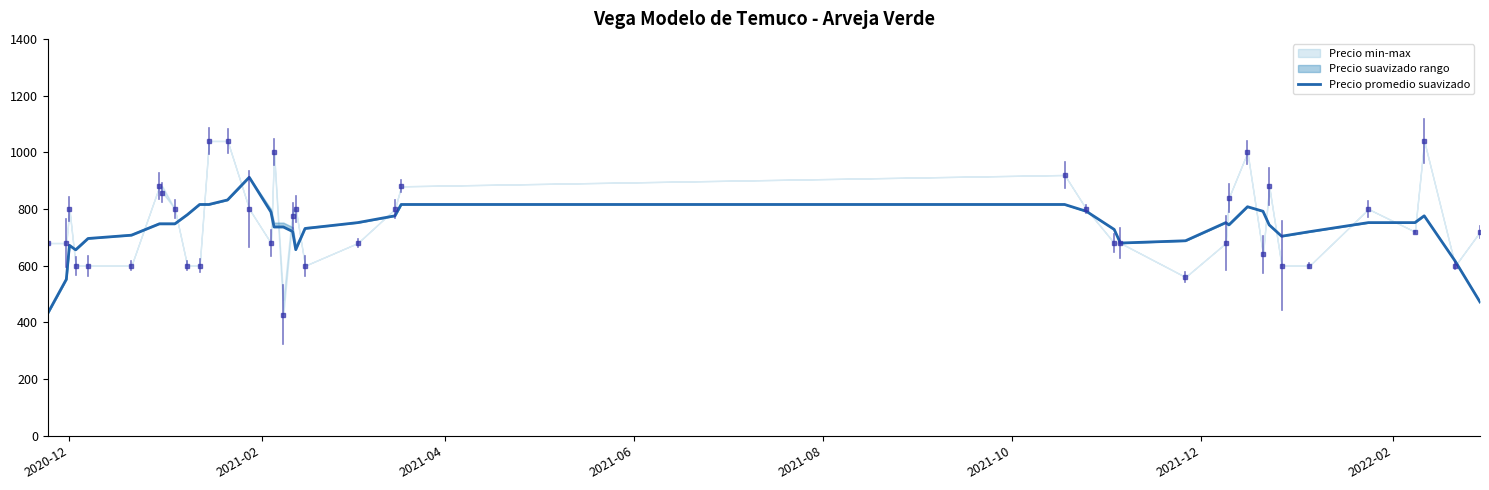

Is this an area chart (filled region under the line)?

No